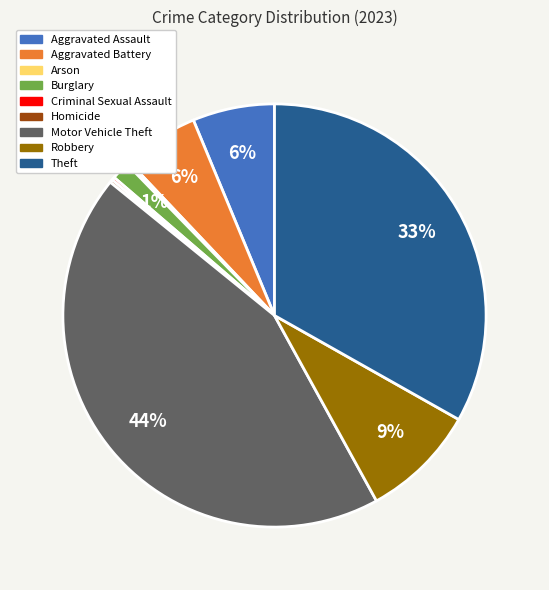

Is the sum of Burglary and Aggravated Assault greater than half?

No